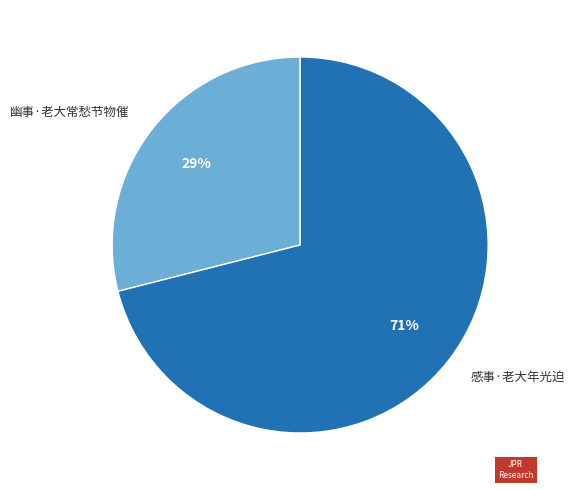

Which slice is the largest?

感事·老大年光迫